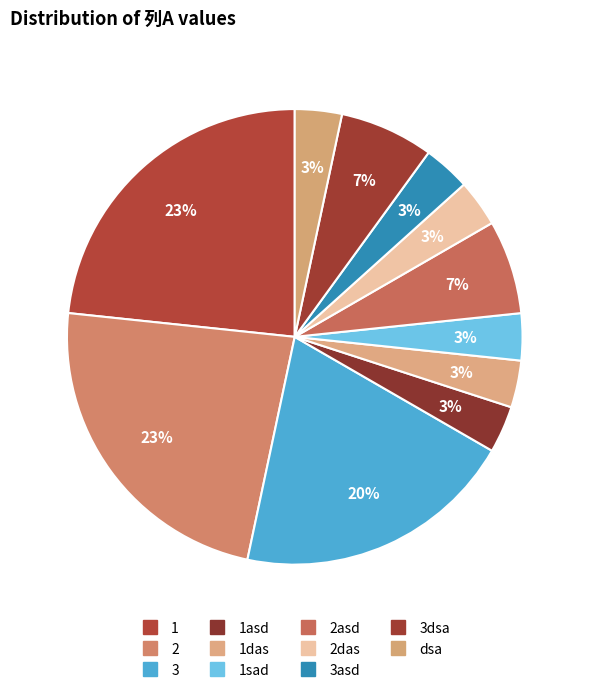

How many slices are in this pie chart?

11